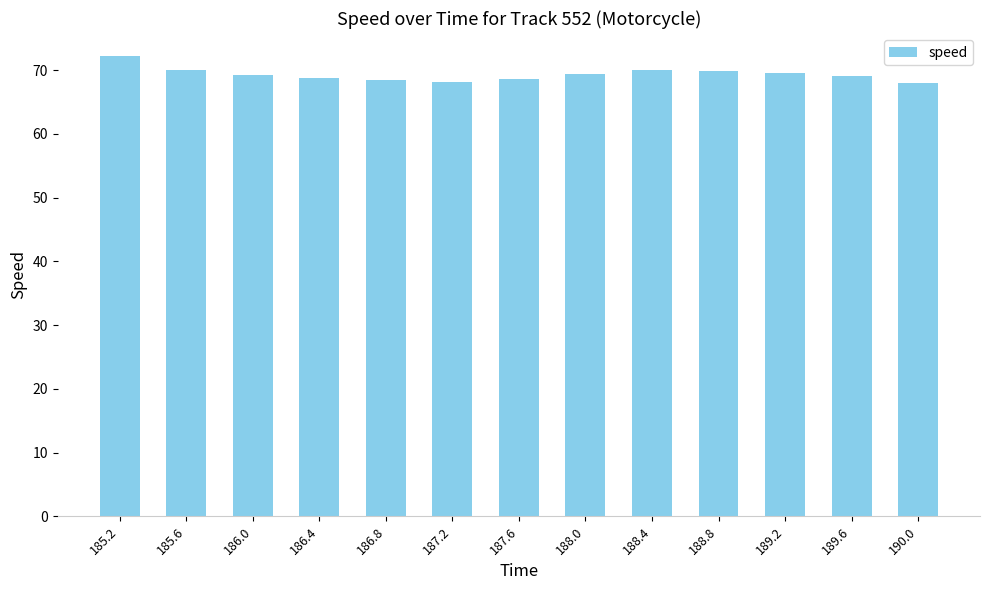

Which category has the highest value across all series?

185.2